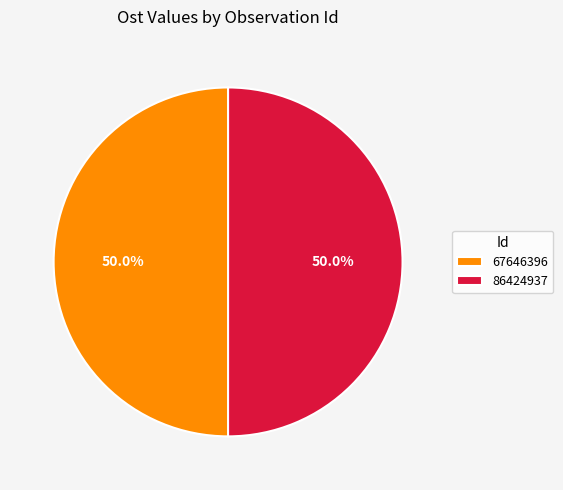

The 86424937 slice represents 50% of the pie. True or false?

True